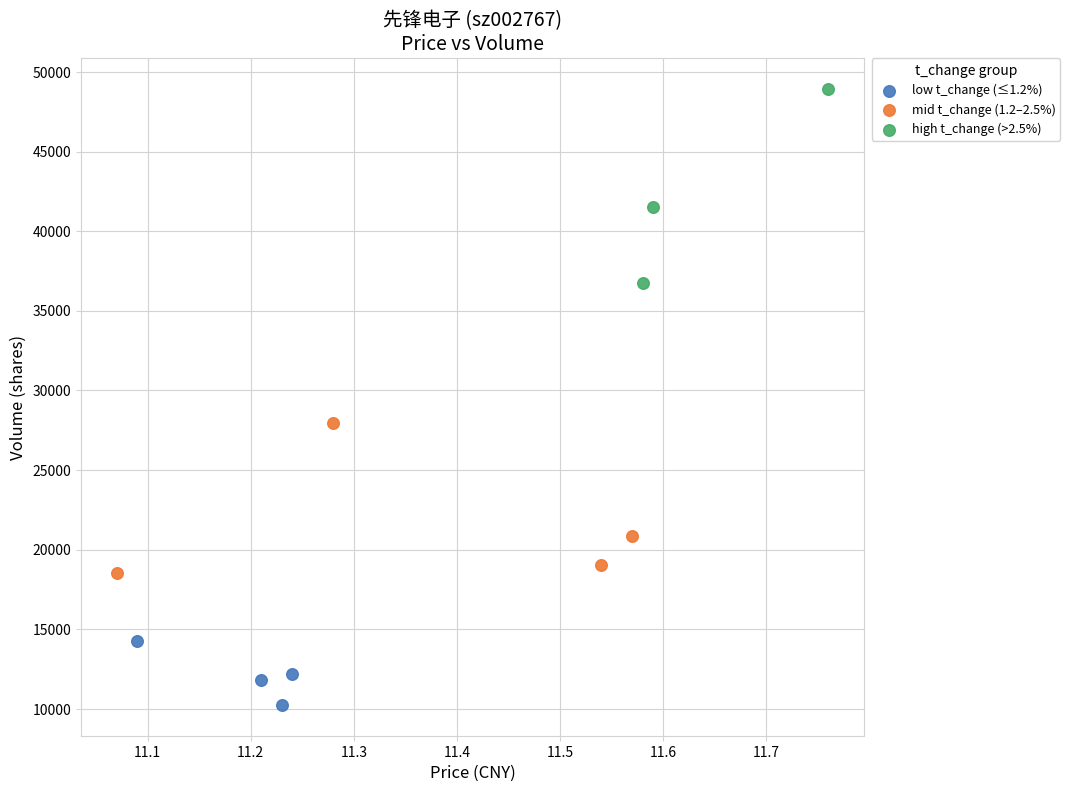

Which series reaches the maximum Y coordinate?

high t_change (>2.5%)